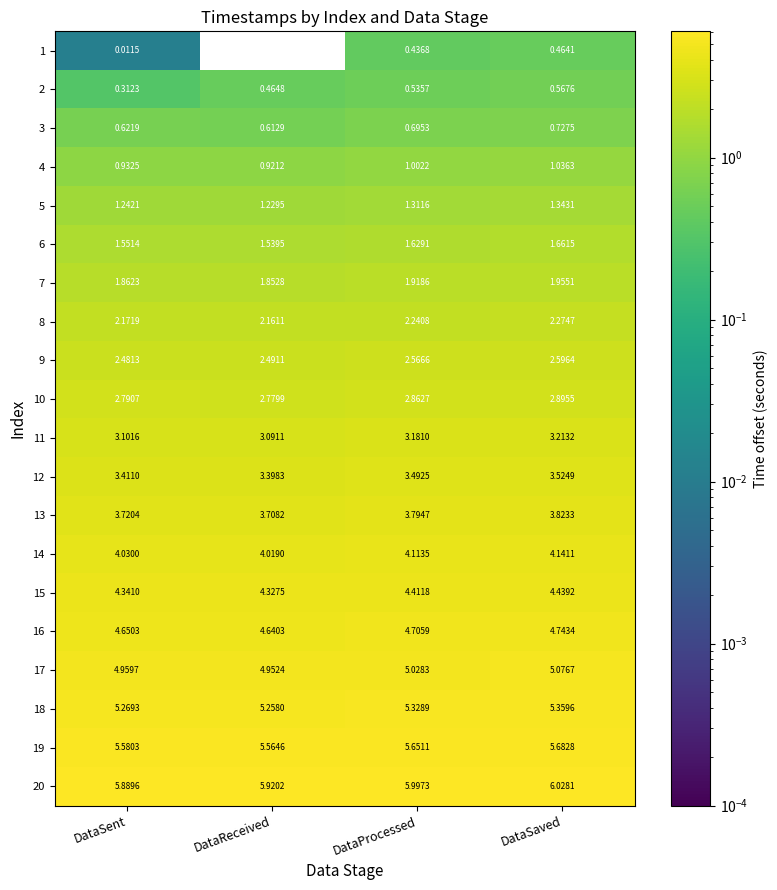

List the series in order of their peak value, lowest first.

1, 2, 3, 4, 5, 6, 7, 8, 9, 10, 11, 12, 13, 14, 15, 16, 17, 18, 19, 20